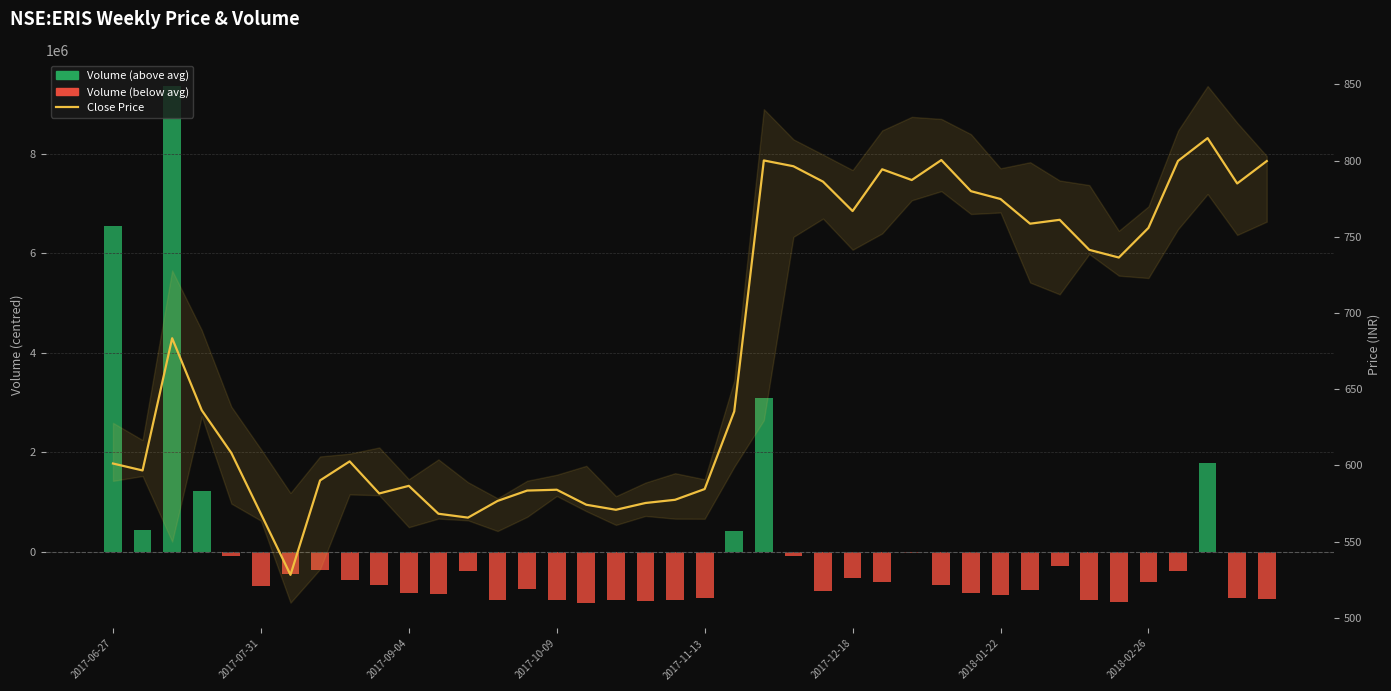

What is the average value of the Volume (above avg) series?

571135.4